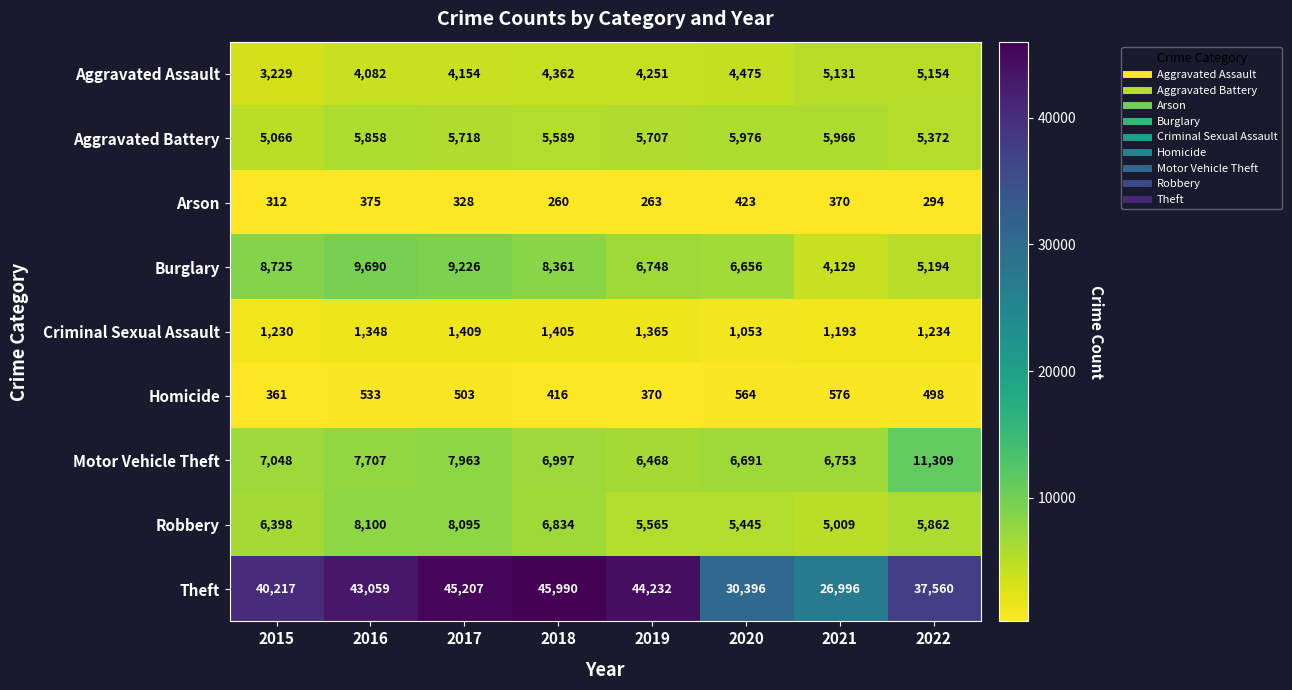

Count the number of data series in this chart.

9